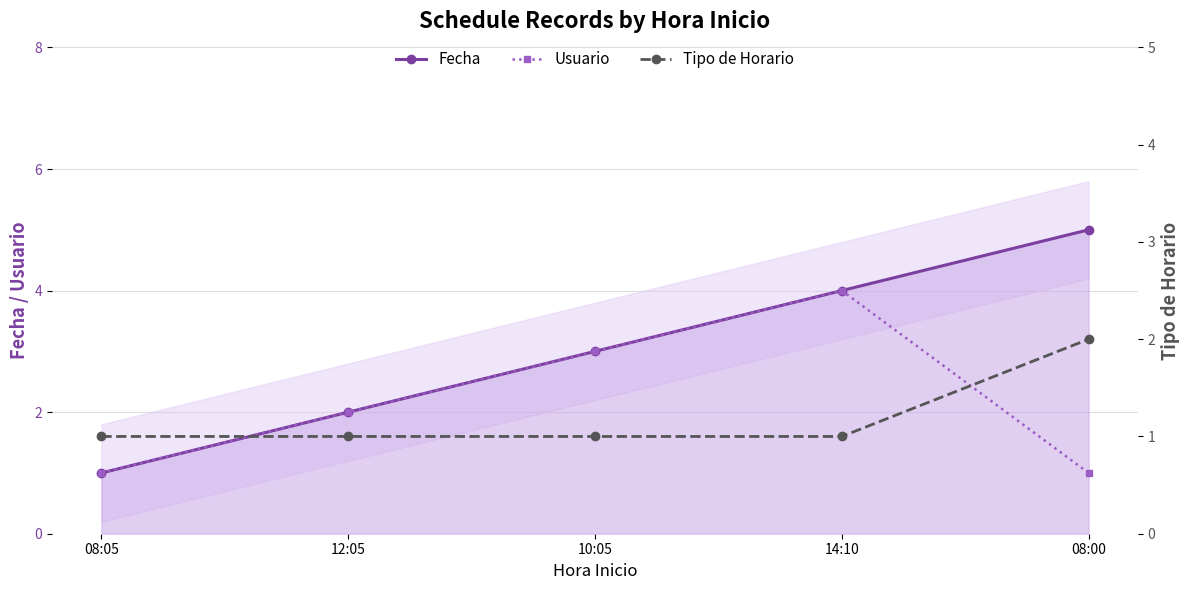

Reading left to right, extract all data points from this chart.

Fecha: 1	2	3	4	5
Usuario: 1	2	3	4	1
Tipo de Horario: 1	1	1	1	2